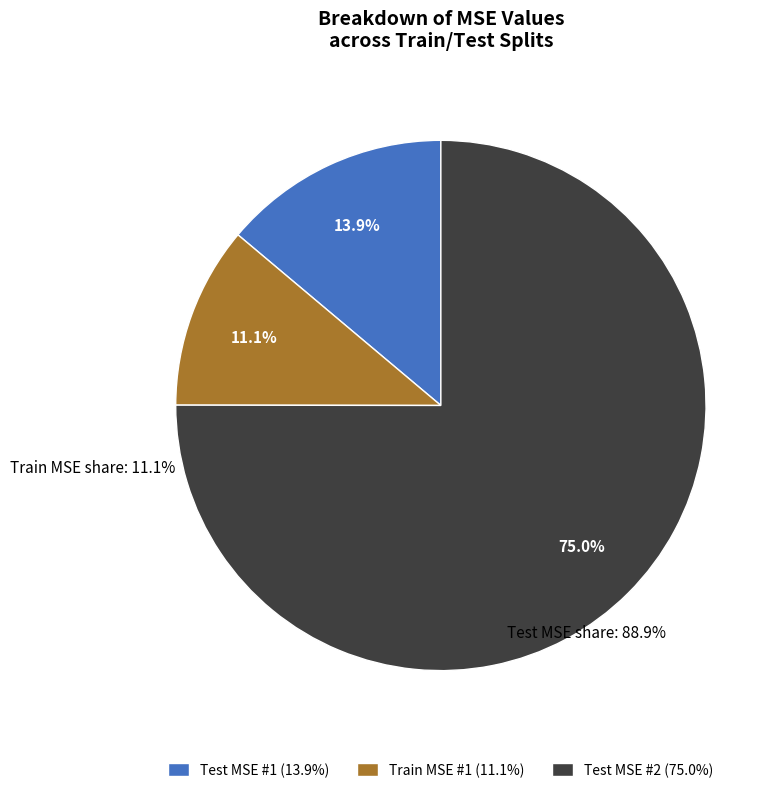

Count the number of slices in the pie.

3